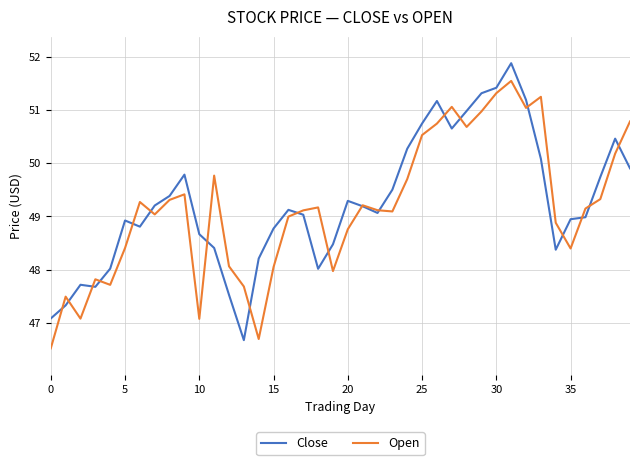

What is the difference between the maximum and second lowest values in the Close series?

4.8